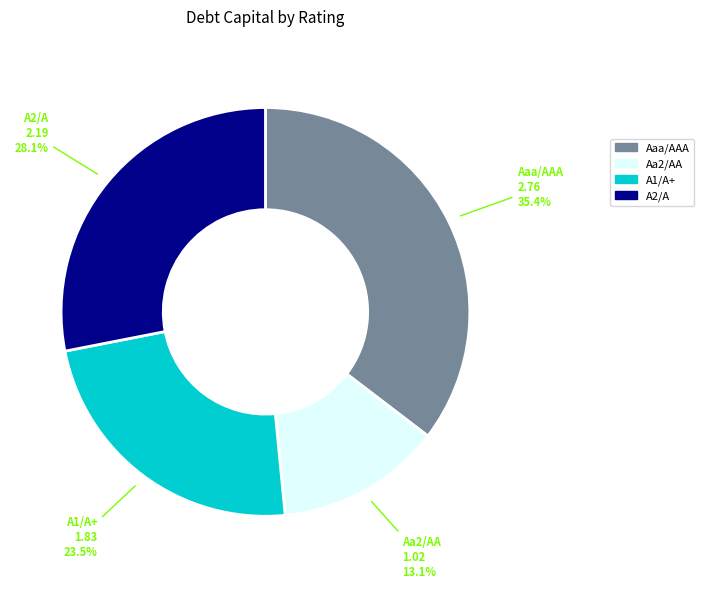

Which slice is the largest?

Aaa/AAA